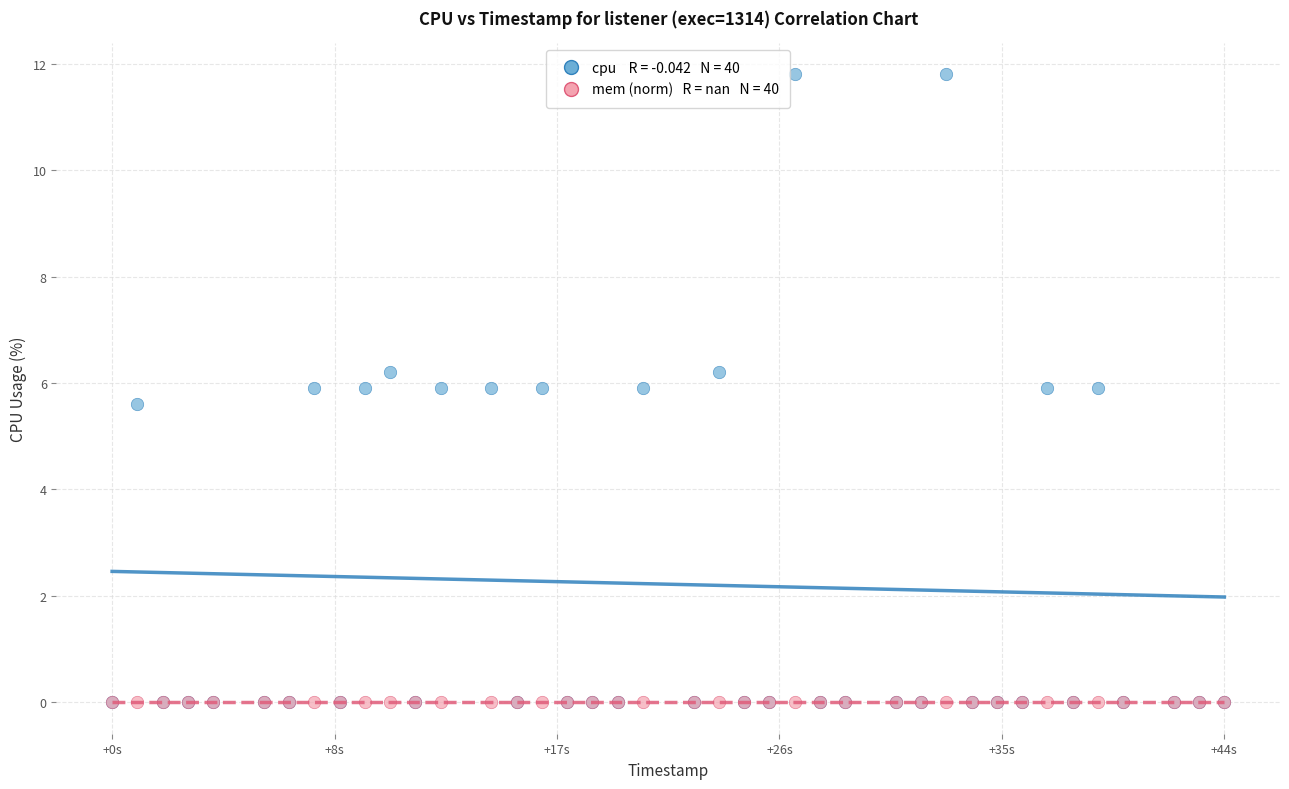

Across all series, what Y value is closest to 5?

5.6